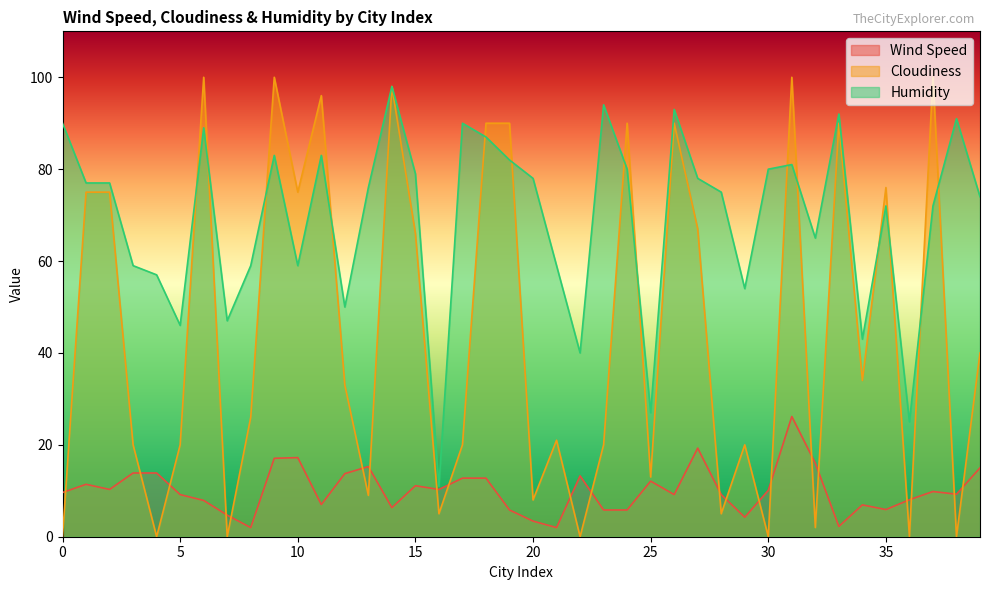

What is the difference between the highest and lowest values at 36?

25.0